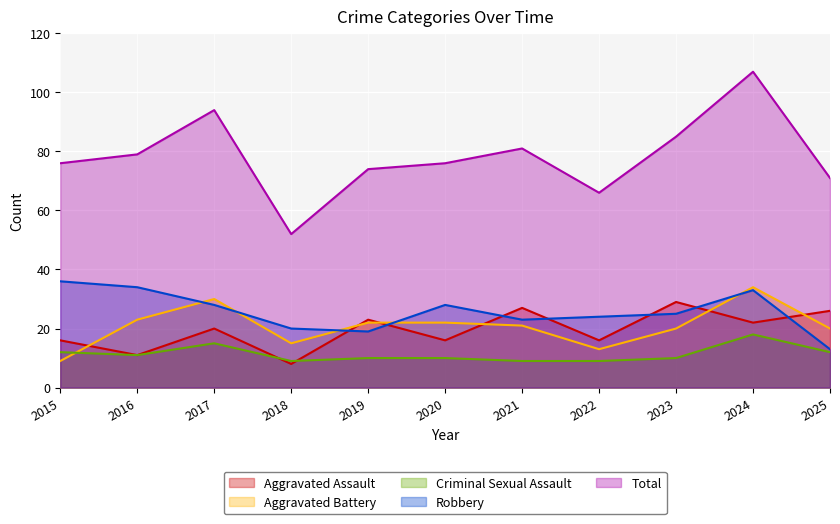

How many values in the Aggravated Assault series are below 20?

5